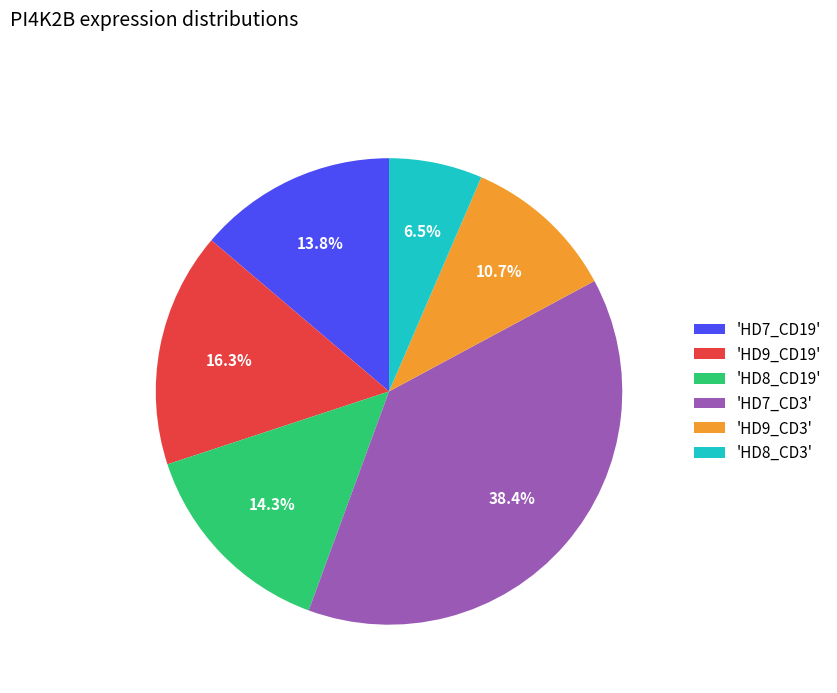

What is the ratio of the value at 'HD8_CD3' to the value at 'HD9_CD3'?

0.6